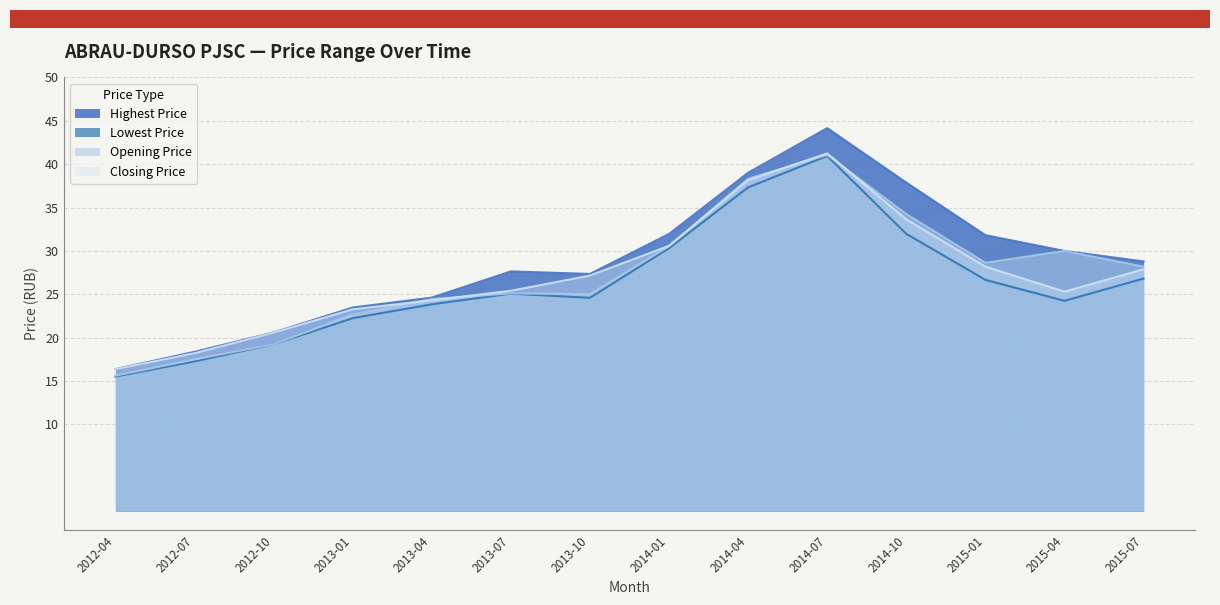

What is the lowest value of the Closing Price series?

16.4